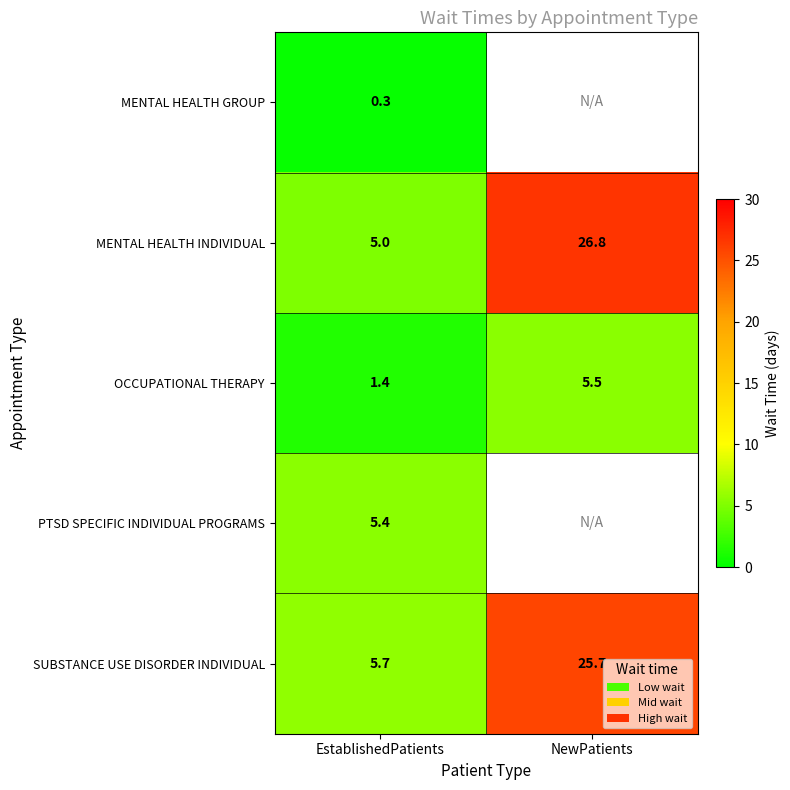

Which has a higher value, NewPatients or EstablishedPatients?

EstablishedPatients